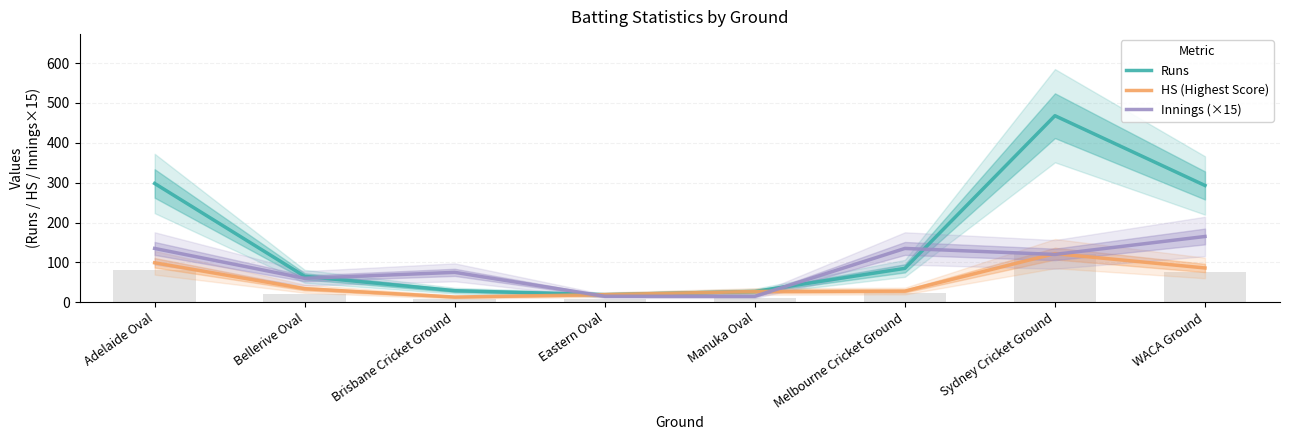

What is the difference between the second highest and second lowest values in the Runs series?

271